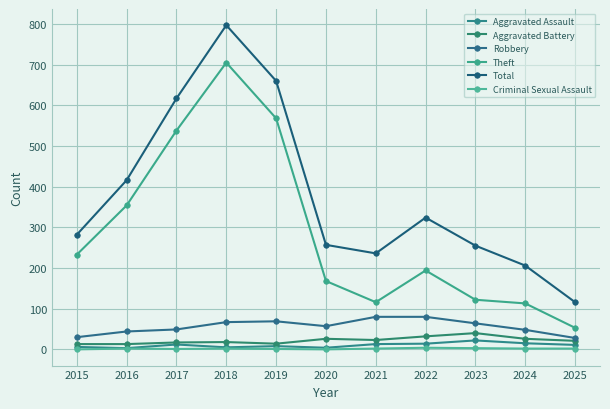

True or false: Criminal Sexual Assault and Aggravated Battery intersect in this chart.

False